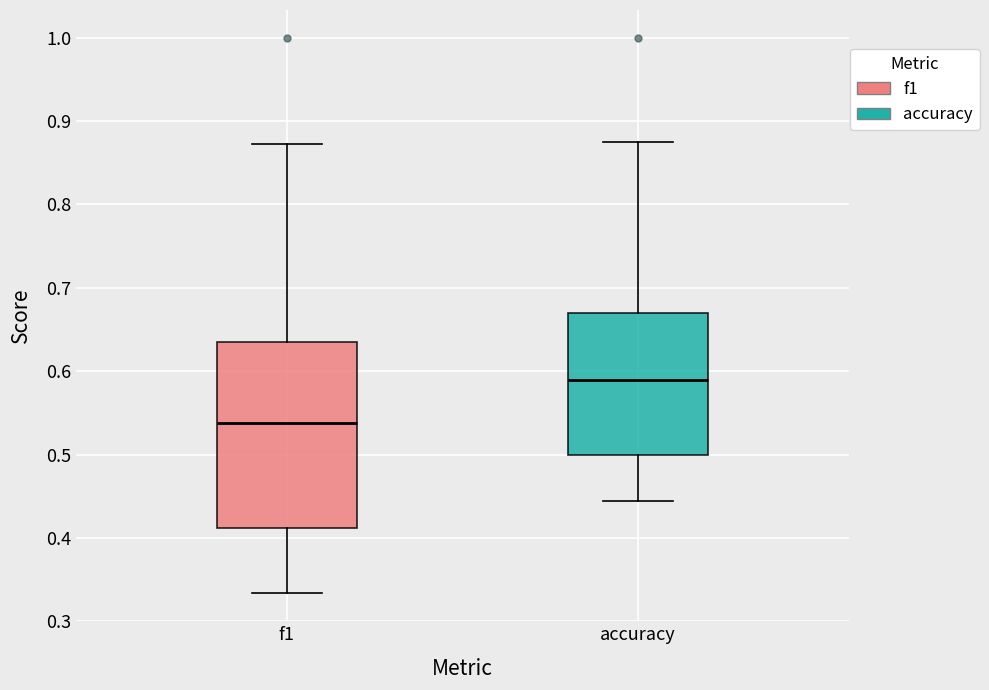

Reading left to right, transcribe this box plot: for each box, give where its median line is, the range the box spans, and where its two whiskers end, as read against the y-axis. The values are not printed on the chart, so give them approximately, as read against the axis.

f1: median 0.54, box 0.41 to 0.64, whiskers 0.33 to 0.87
accuracy: median 0.59, box 0.50 to 0.67, whiskers 0.44 to 0.88